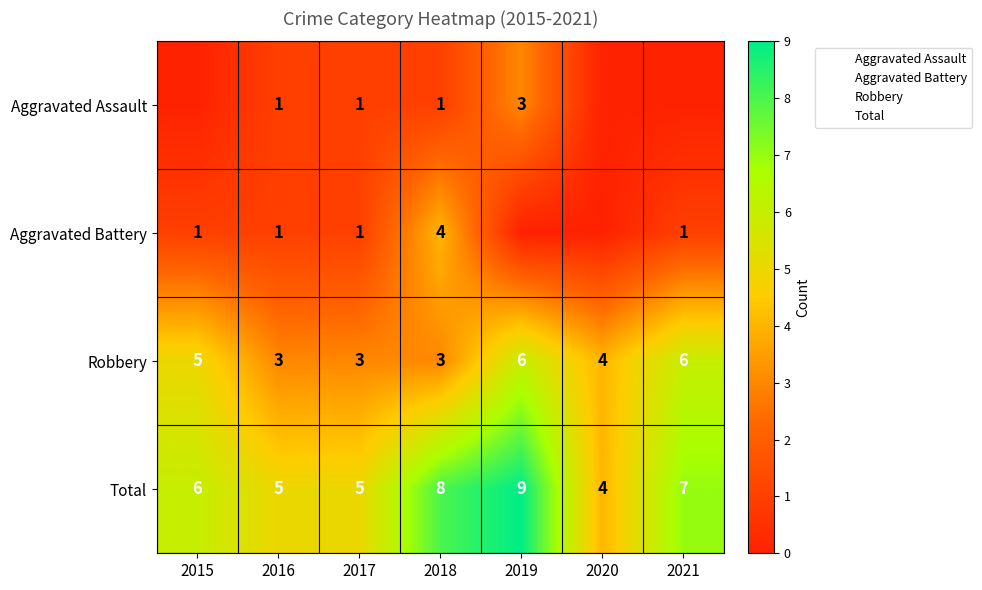

At how many categories does at least one series exceed 6?

3